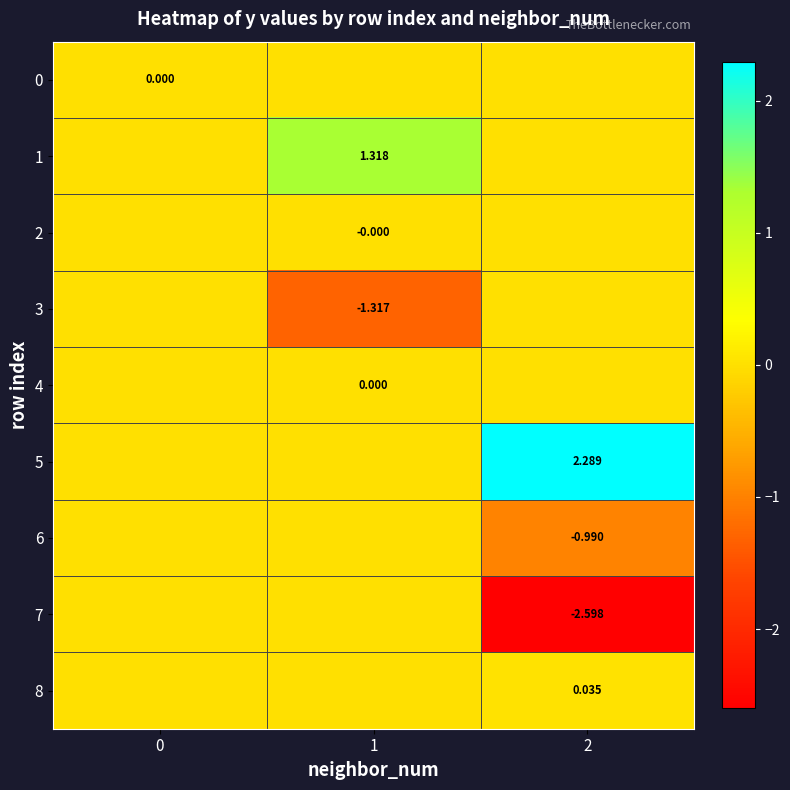

Rank the series at 2 from highest to lowest value.

5, 8, 0, 1, 2, 3, 4, 6, 7